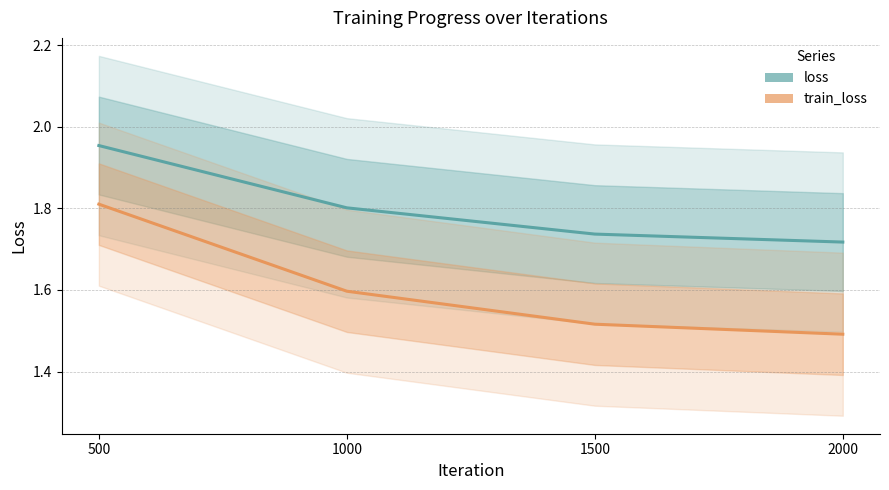

Rank the categories by loss value from lowest to highest.

2000, 1500, 1000, 500